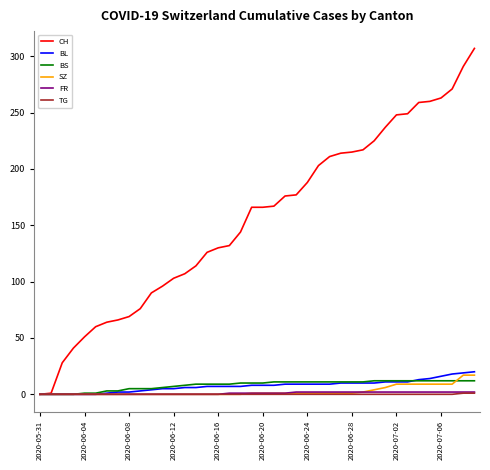

Which series has the largest range (max minus min)?

CH